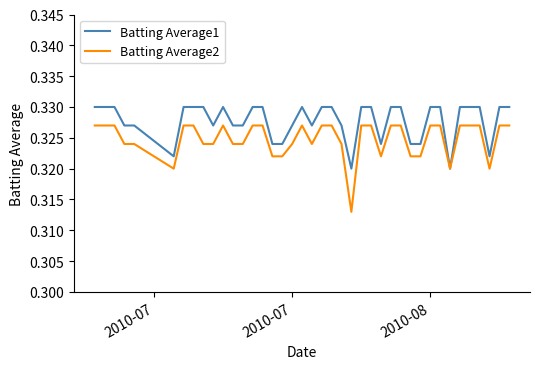

Which series has the widest spread of values?

Batting Average2